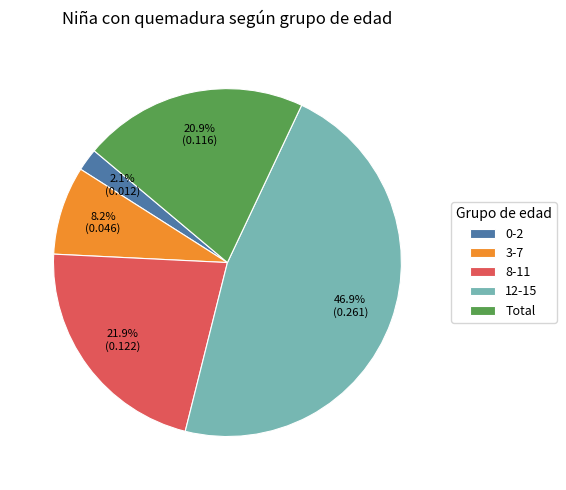

To the nearest percent, what is the difference between the 8-11 and 12-15 slice percentages?

25%